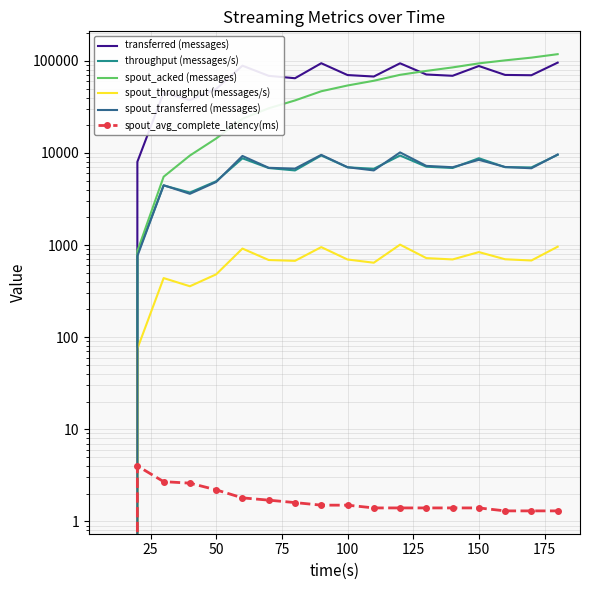

How many lines are shown in the chart?

6